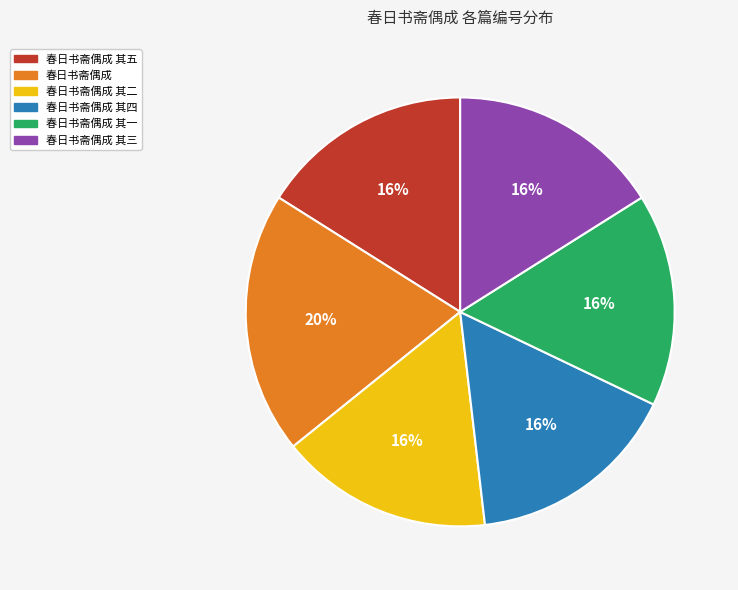

To the nearest percent, what portion does 春日书斋偶成 其二 represent?

16%